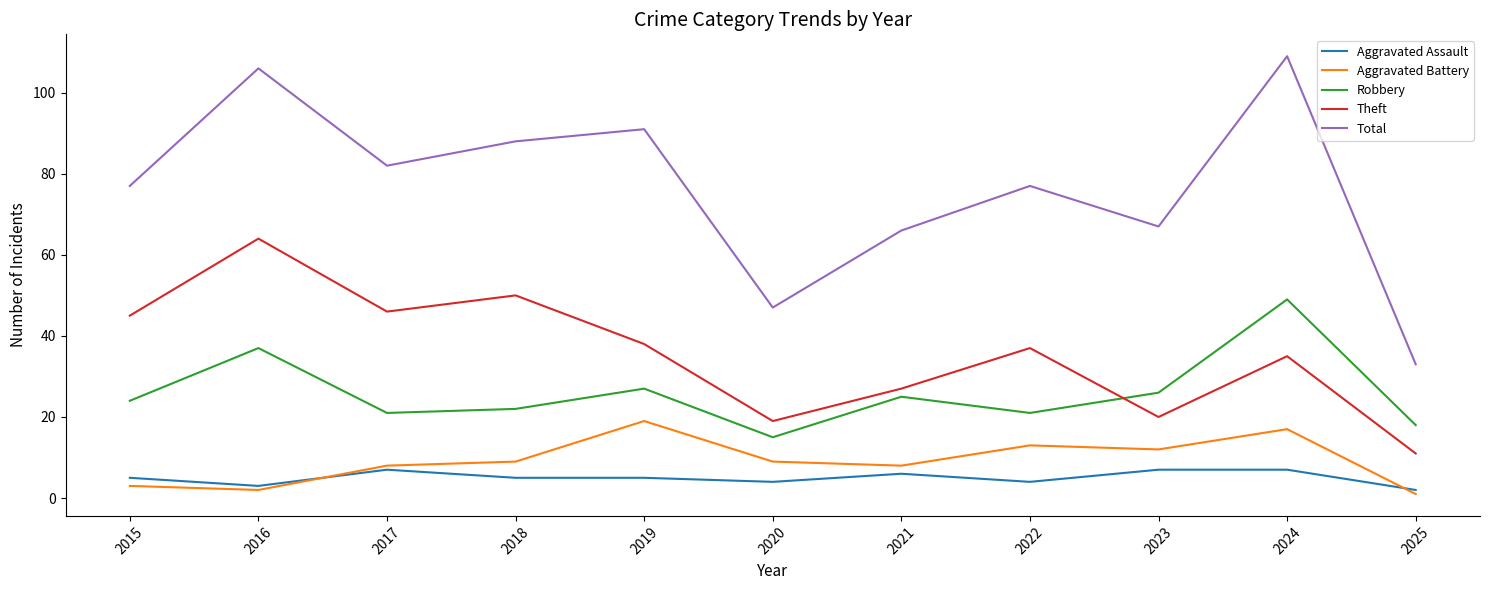

What is the spread (max minus min) of values at 2016?

104